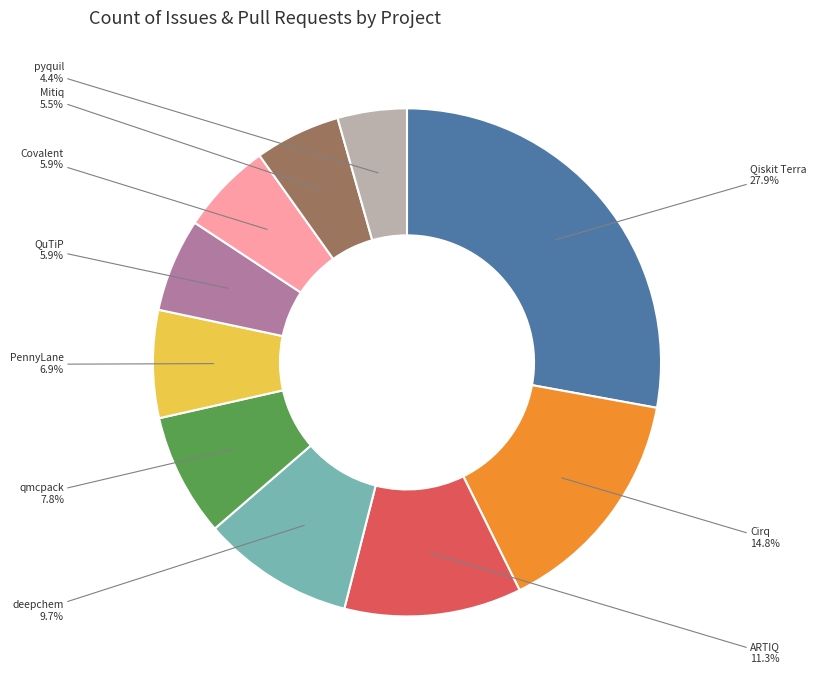

Which category has the biggest portion of the pie?

Qiskit Terra